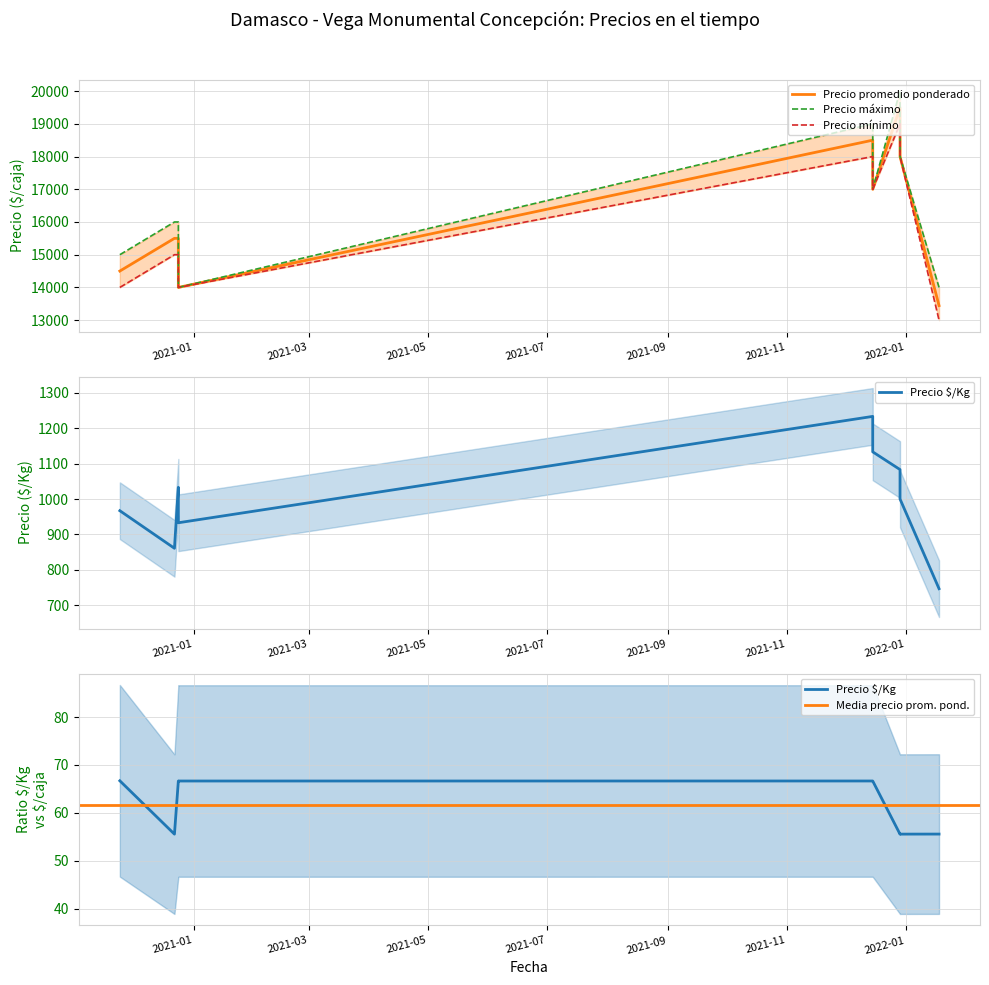

Which series changed the most between 2020-11-24 and 2020-12-24?

Precio promedio ponderado